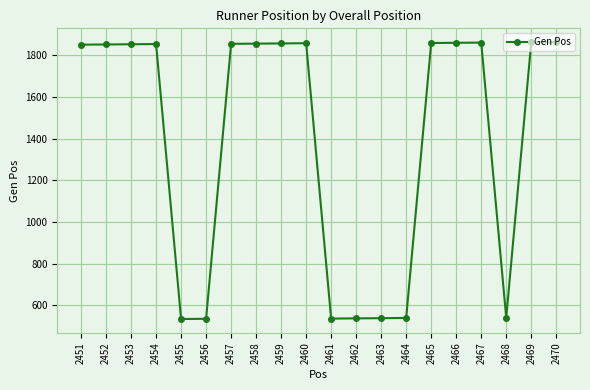

What is the average value?

1395